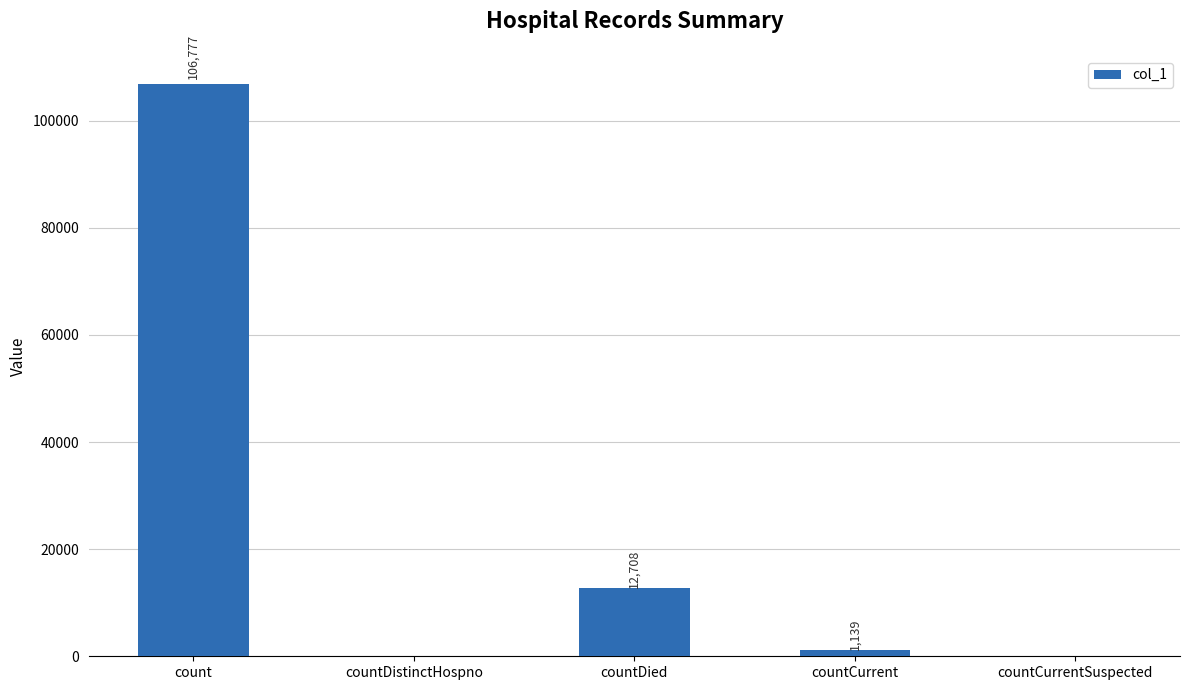

What is the sum of all values?

120624